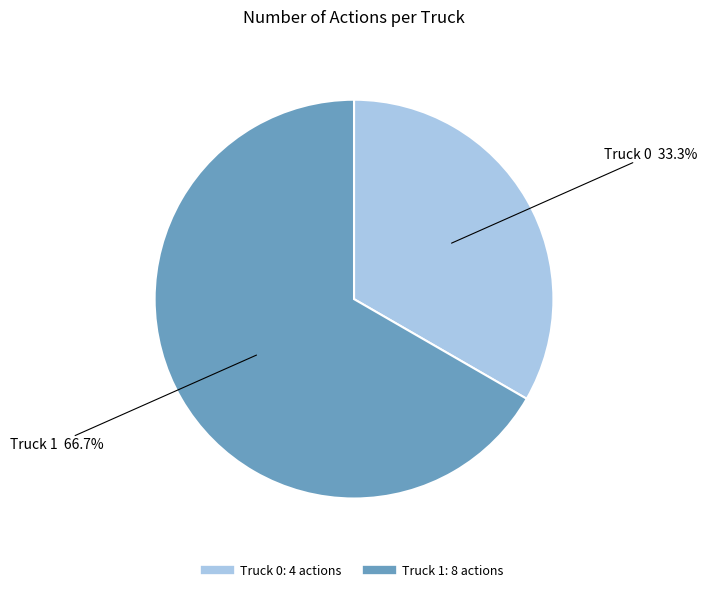

Rank the categories by value from highest to lowest.

Truck 1, Truck 0